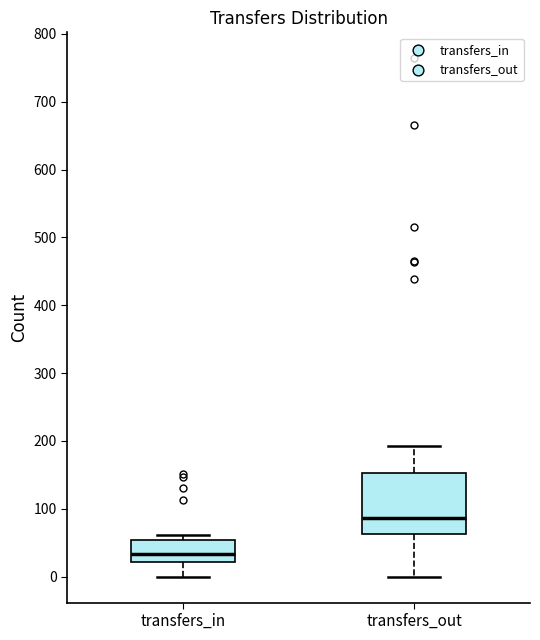

Reading left to right, read every box against the y-axis: the position of its median line, the range the box covers, and the ends of its whiskers. The values are not printed on the chart, so give them approximately, as read against the axis.

transfers_in: median 30, box 20 to 50, whiskers 0 to 60
transfers_out: median 90, box 60 to 150, whiskers 0 to 190